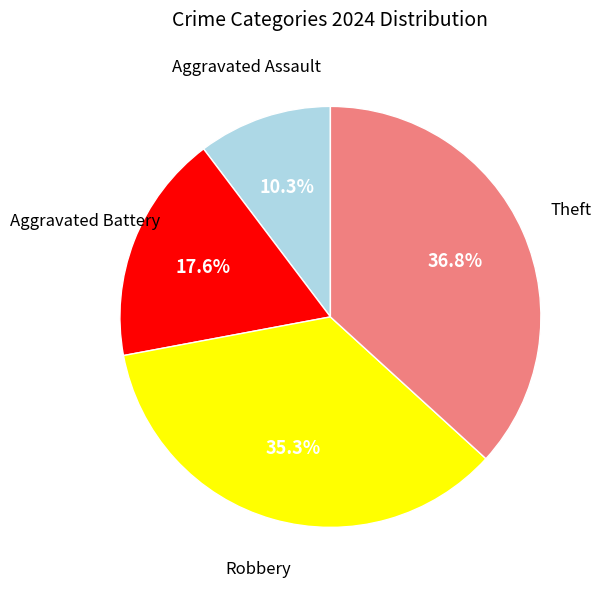

Is there any slice that represents more than half of the pie?

No